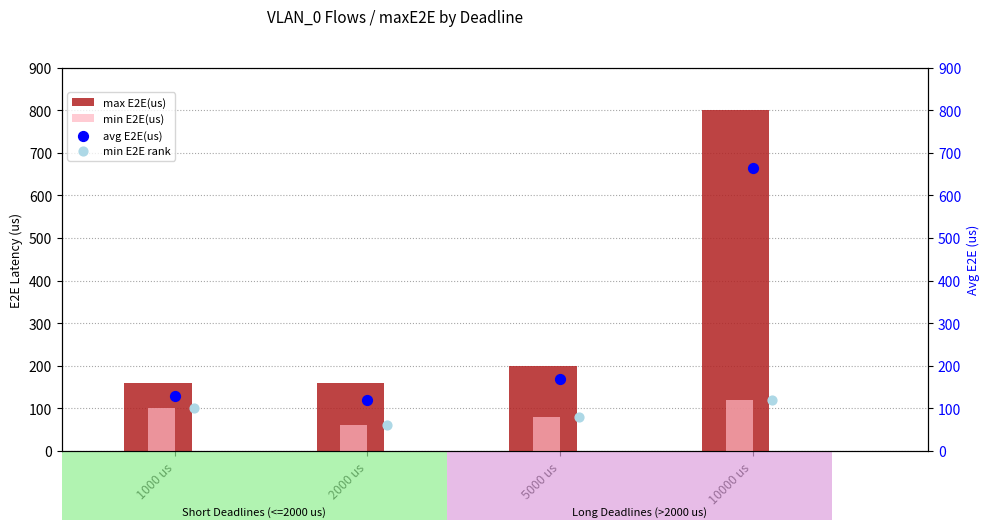

Is it true that min E2E(us) equals 100 at 1000 us?

True